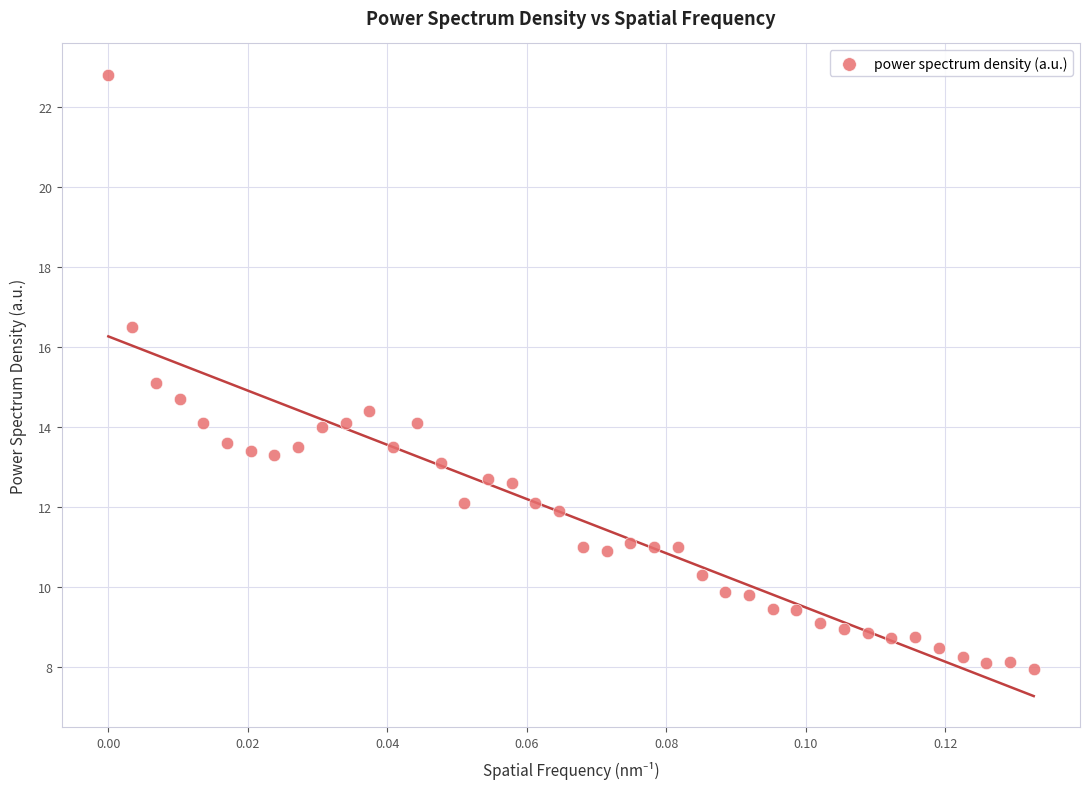

What is the range of Y values (max minus min)?

14.8